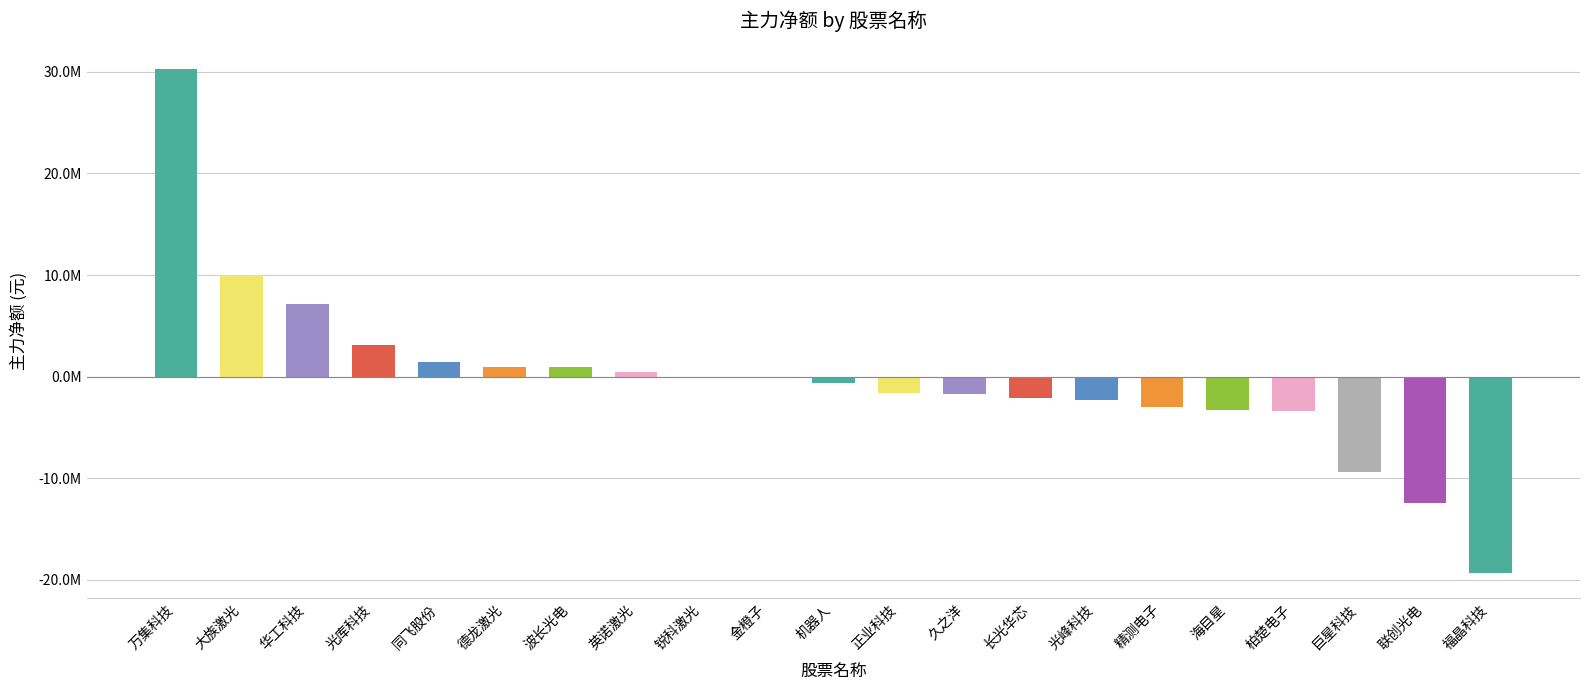

Are the bars horizontal?

No